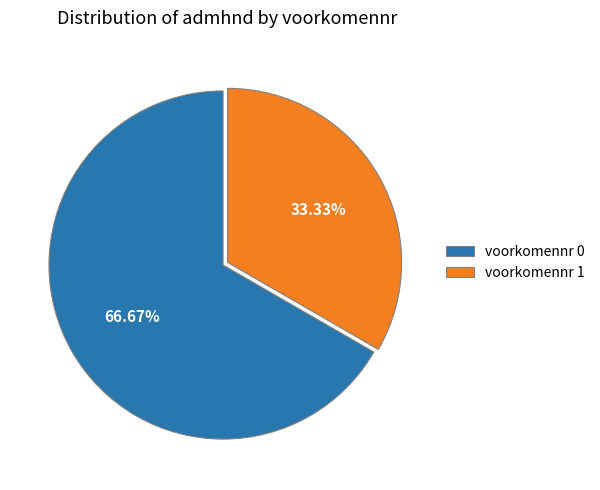

Approximately how many times larger is the value at voorkomennr 0 compared to voorkomennr 1?

2.0